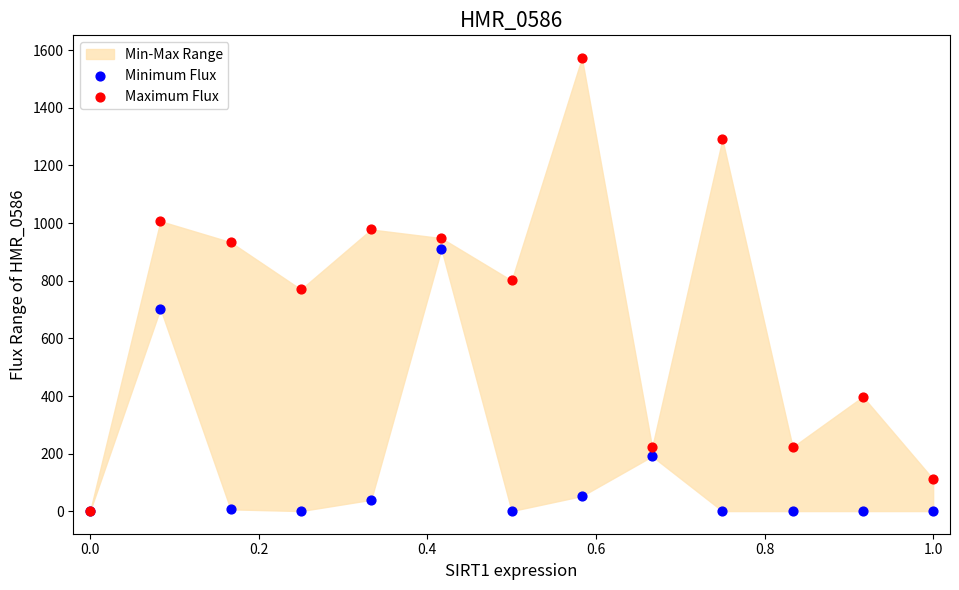

Which series has the widest spread of Y values?

Maximum Flux